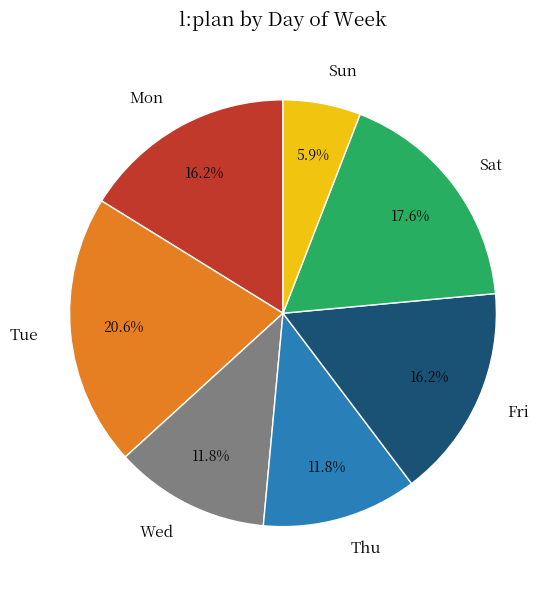

Is Sun the majority of the pie?

No